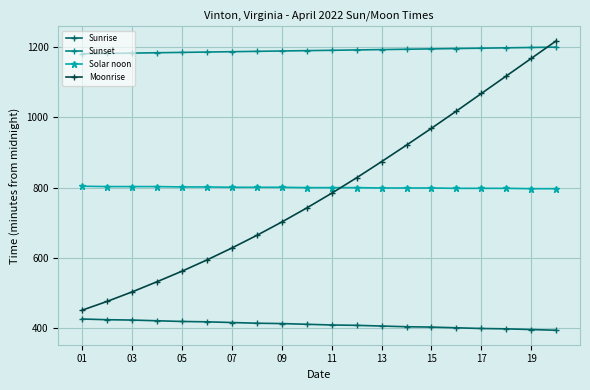

True or false: Sunrise and Sunset intersect in this chart.

False